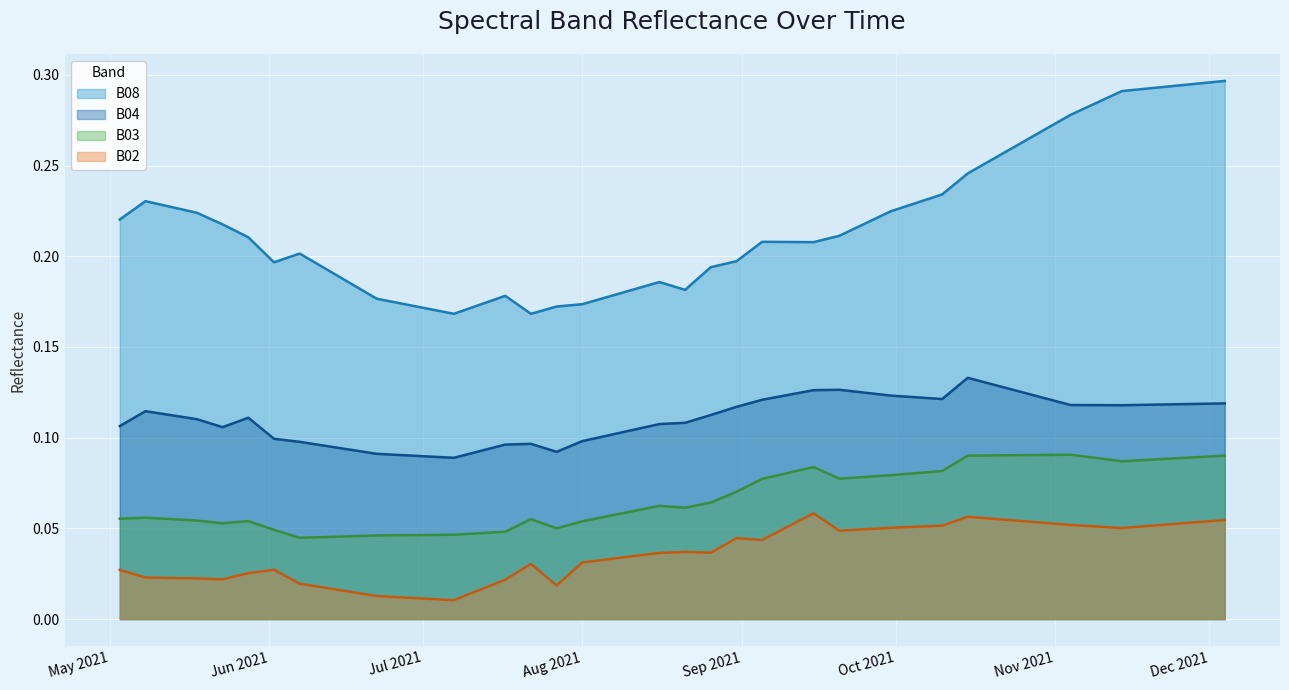

The B04 series shows 0.1 at 2021-06-02. True or false?

True